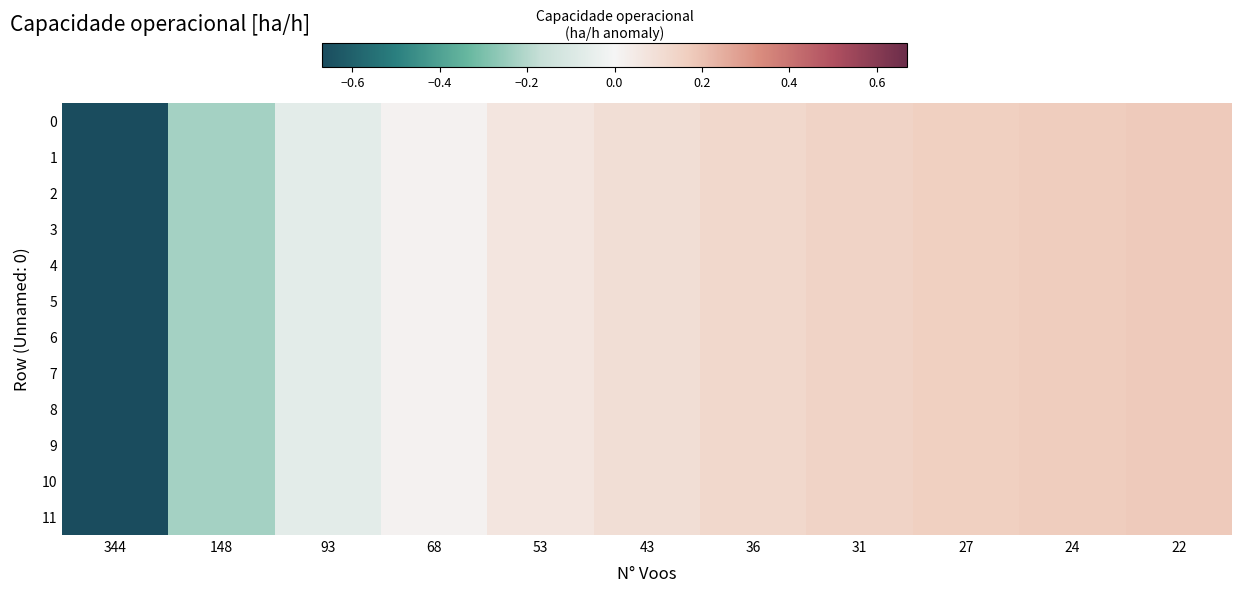

What is the maximum value shown in the chart?

0.2